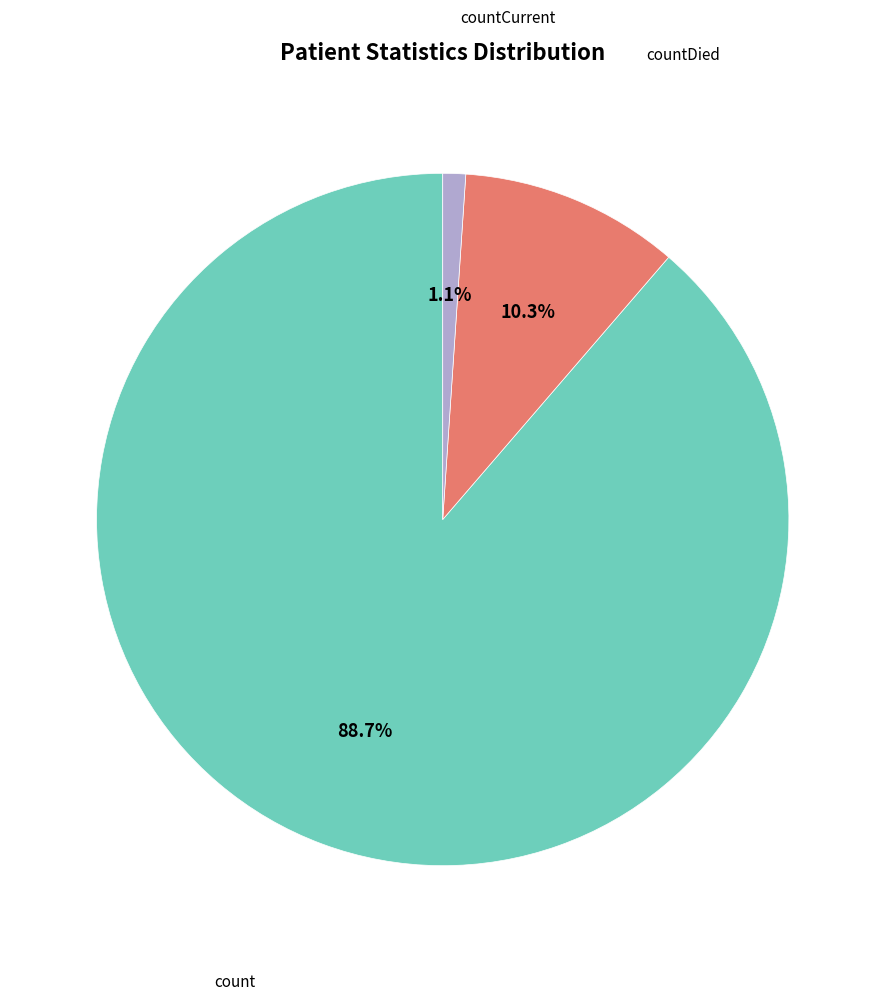

To the nearest percent, what is the difference between the largest and smallest slice percentages?

88%